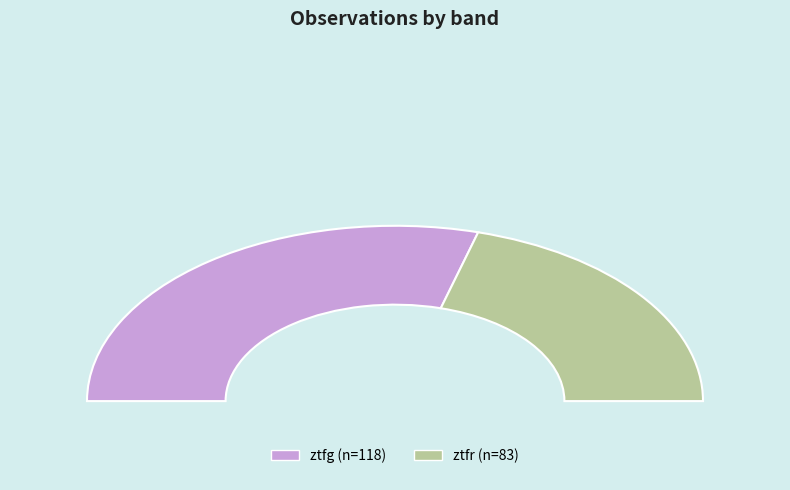

What percentage is the ztfg slice, to the nearest percent?

59%